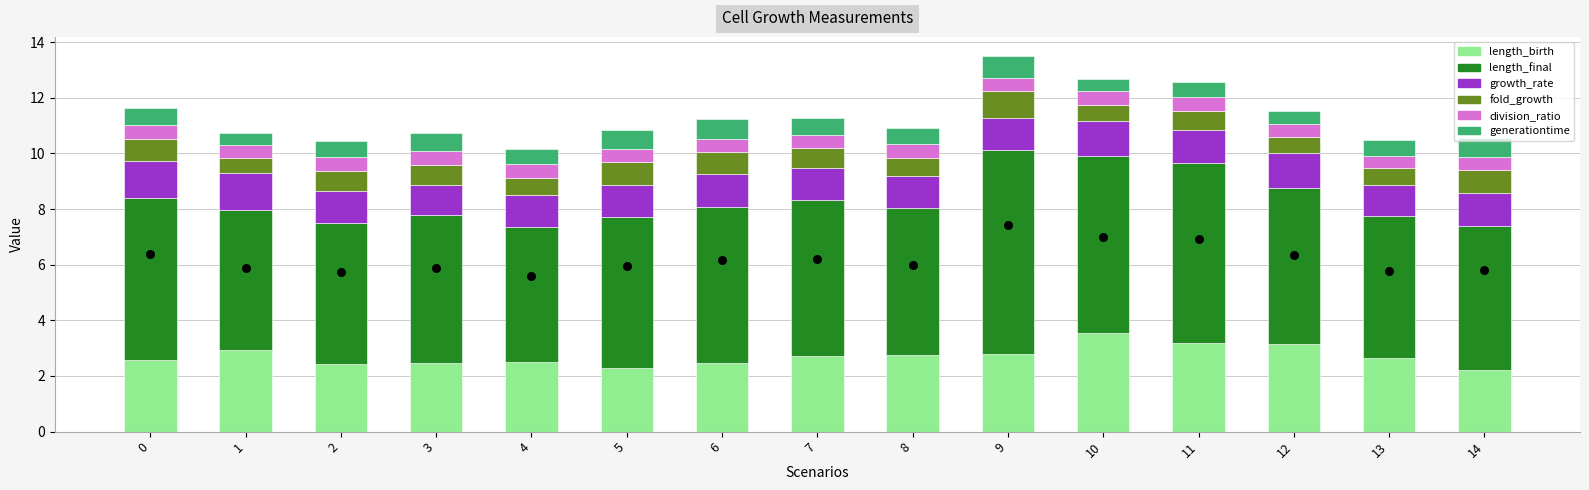

Which series has the largest Y range (max minus min)?

length_final